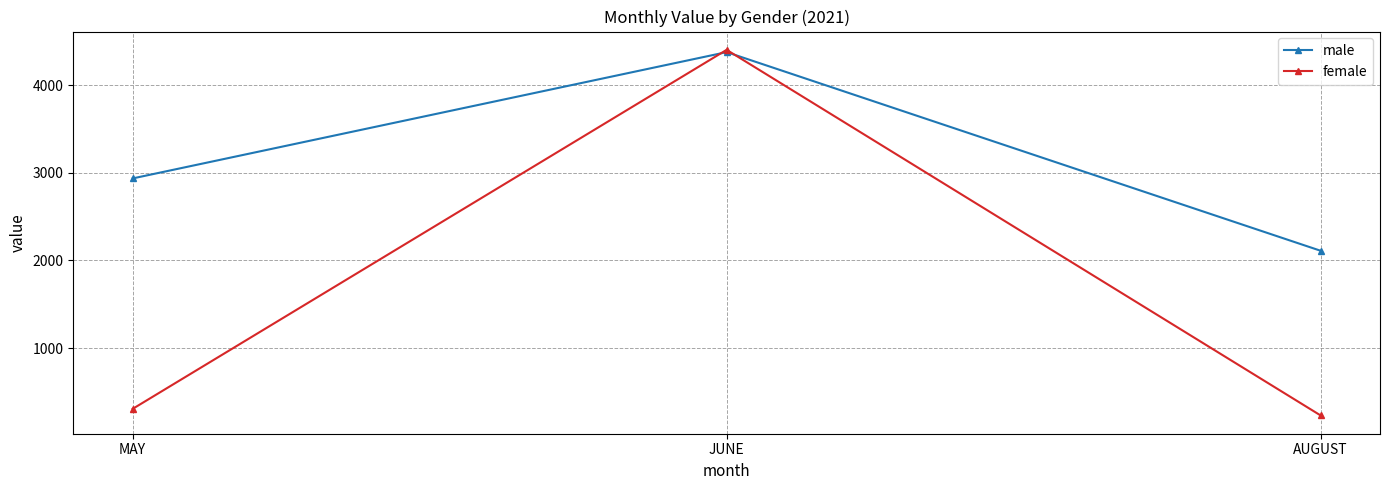

What value does the female series have at JUNE?

4401.8